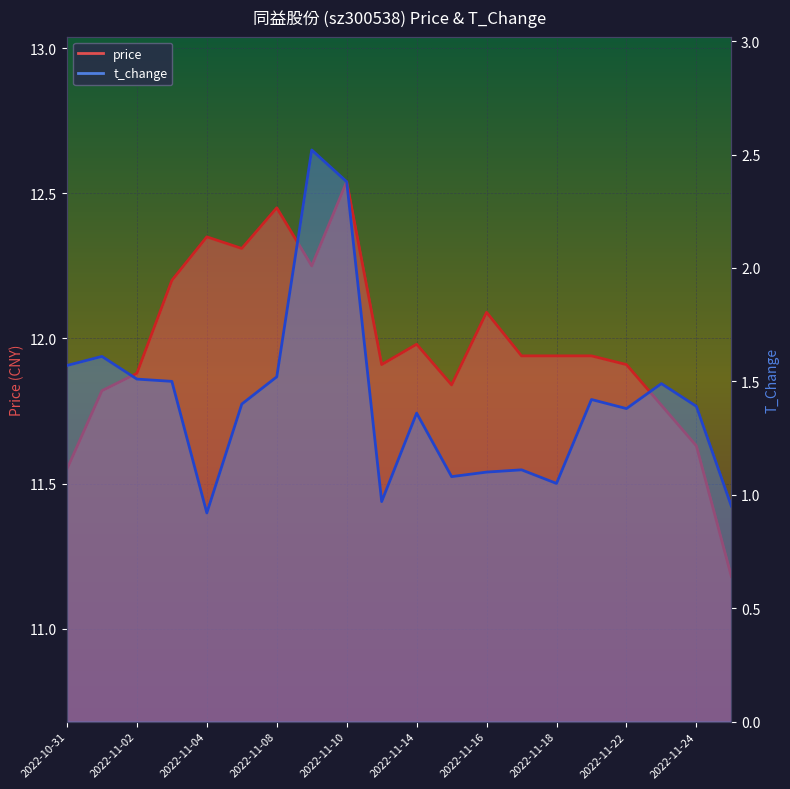

At 2022-11-09, list the series in order from smallest to largest.

t_change, price